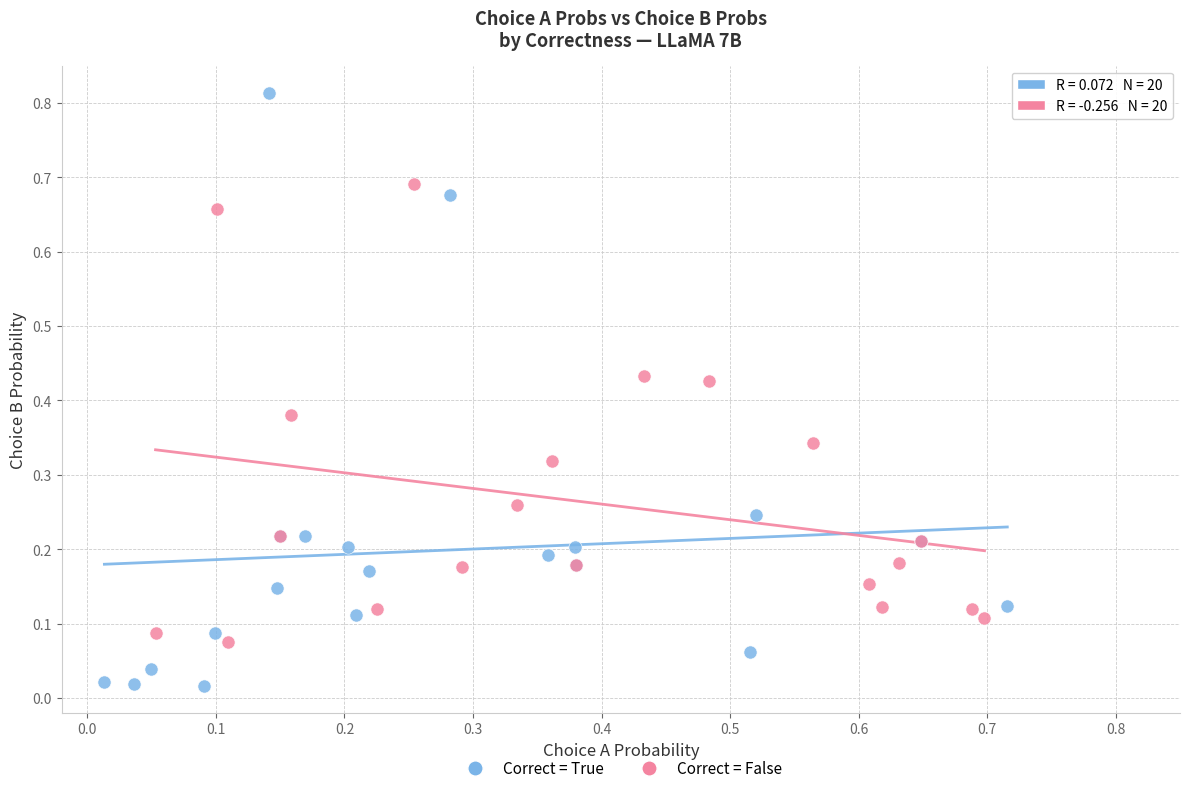

Which series has the widest spread of Y values?

Correct = True